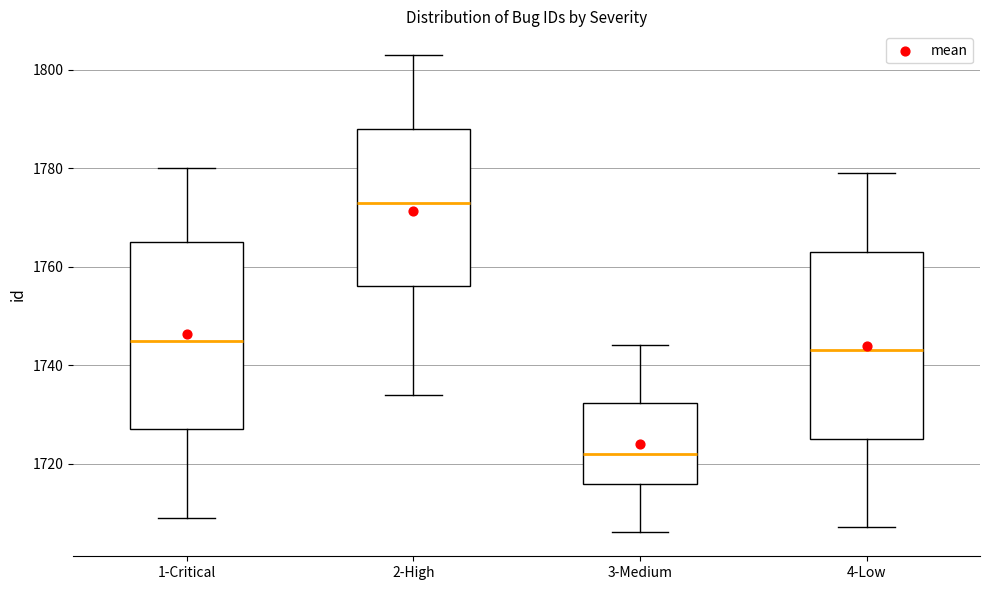

Which box has the lowest median line?

3-Medium